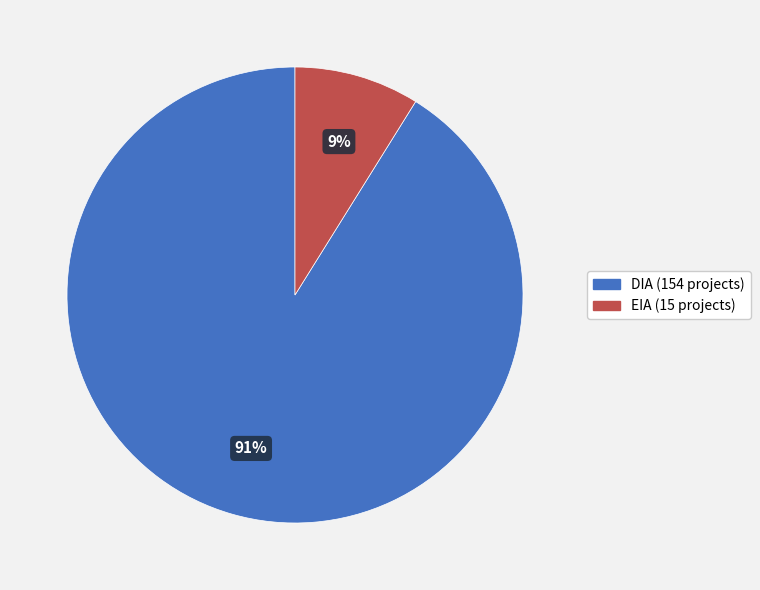

What is the largest slice in the pie chart?

DIA